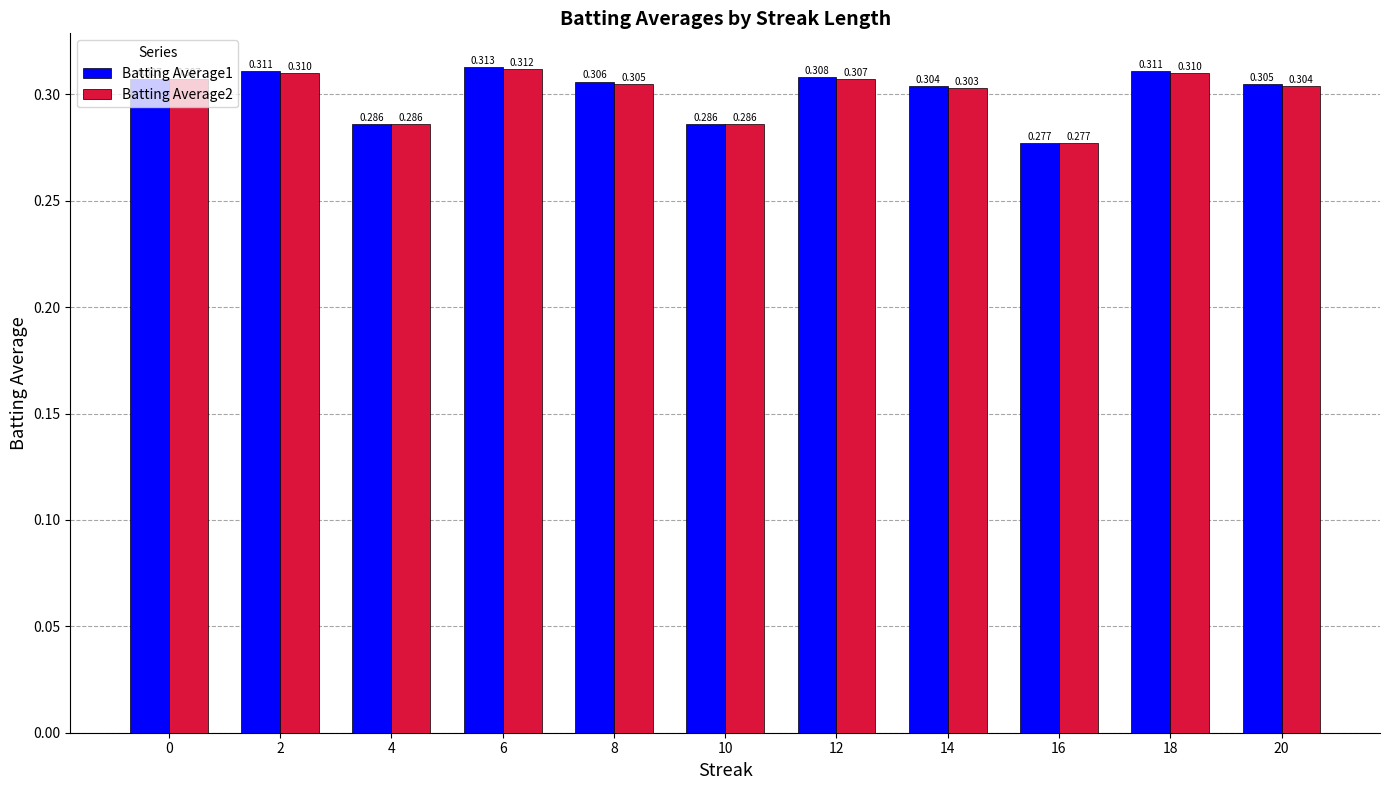

Is the value of Batting Average2 at 4 greater than the value of Batting Average1 at 16?

Yes